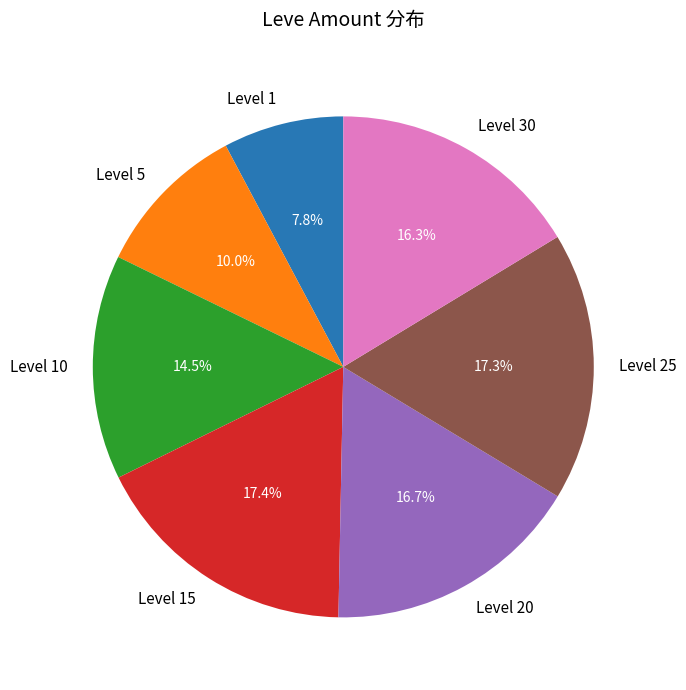

Does Level 5 represent more than half of the total?

No